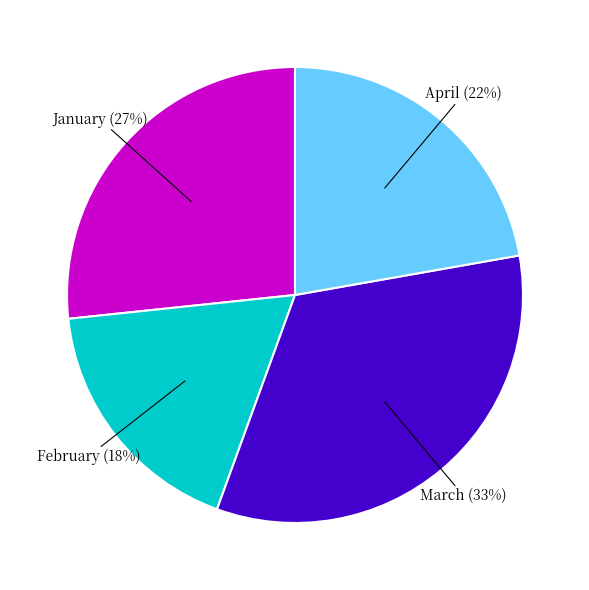

How many segments does this pie chart have?

4